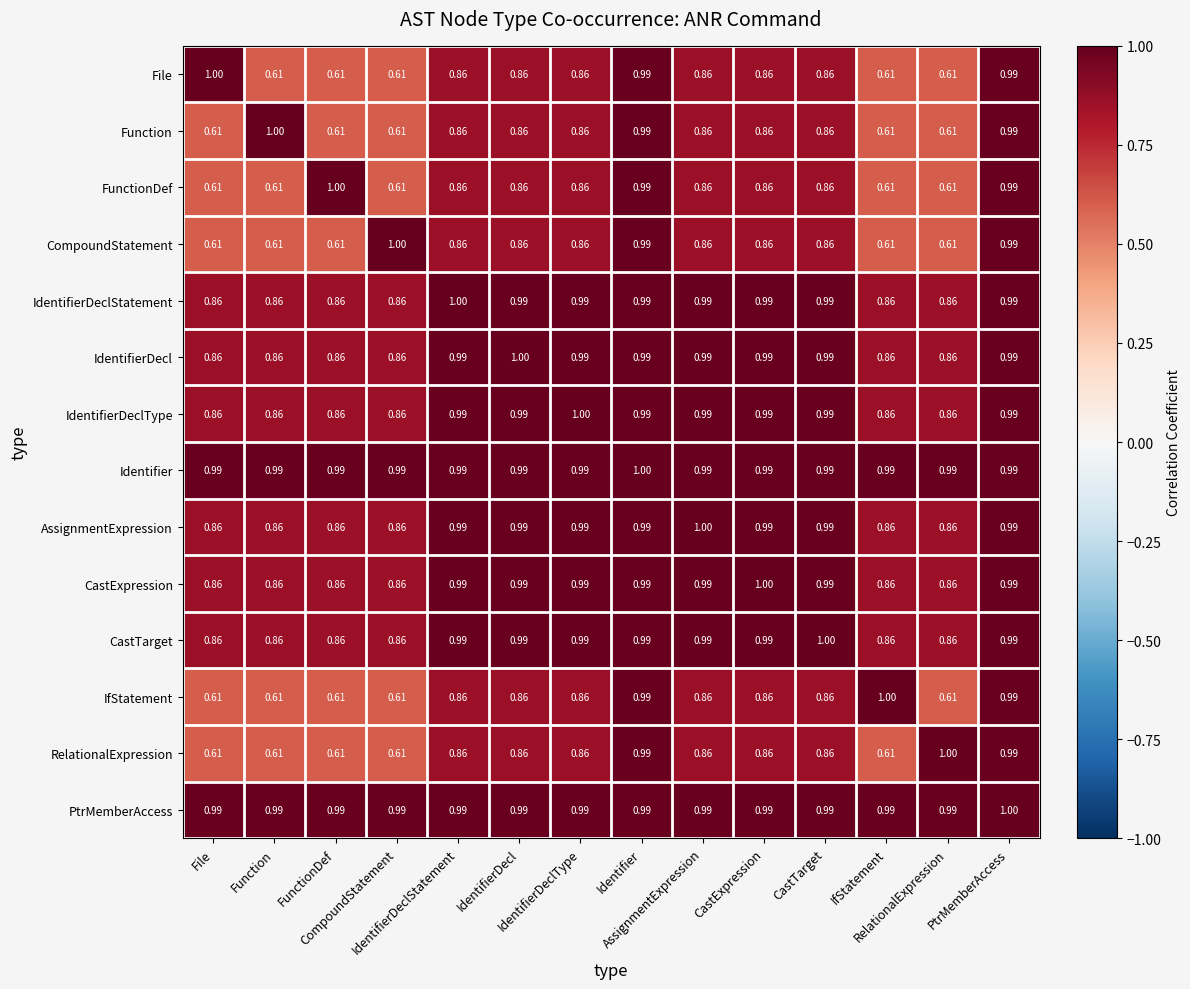

Reading left to right, extract all data points from this chart.

File: File=1.0	Function=0.6	FunctionDef=0.6	CompoundStatement=0.6	IdentifierDeclStatement=0.9	IdentifierDecl=0.9	IdentifierDeclType=0.9	Identifier=1.0	AssignmentExpression=0.9	CastExpression=0.9	CastTarget=0.9	IfStatement=0.6	RelationalExpression=0.6	PtrMemberAccess=1.0
Function: File=0.6	Function=1.0	FunctionDef=0.6	CompoundStatement=0.6	IdentifierDeclStatement=0.9	IdentifierDecl=0.9	IdentifierDeclType=0.9	Identifier=1.0	AssignmentExpression=0.9	CastExpression=0.9	CastTarget=0.9	IfStatement=0.6	RelationalExpression=0.6	PtrMemberAccess=1.0
FunctionDef: File=0.6	Function=0.6	FunctionDef=1.0	CompoundStatement=0.6	IdentifierDeclStatement=0.9	IdentifierDecl=0.9	IdentifierDeclType=0.9	Identifier=1.0	AssignmentExpression=0.9	CastExpression=0.9	CastTarget=0.9	IfStatement=0.6	RelationalExpression=0.6	PtrMemberAccess=1.0
CompoundStatement: File=0.6	Function=0.6	FunctionDef=0.6	CompoundStatement=1.0	IdentifierDeclStatement=0.9	IdentifierDecl=0.9	IdentifierDeclType=0.9	Identifier=1.0	AssignmentExpression=0.9	CastExpression=0.9	CastTarget=0.9	IfStatement=0.6	RelationalExpression=0.6	PtrMemberAccess=1.0
IdentifierDeclStatement: File=0.9	Function=0.9	FunctionDef=0.9	CompoundStatement=0.9	IdentifierDeclStatement=1.0	IdentifierDecl=1.0	IdentifierDeclType=1.0	Identifier=1.0	AssignmentExpression=1.0	CastExpression=1.0	CastTarget=1.0	IfStatement=0.9	RelationalExpression=0.9	PtrMemberAccess=1.0
IdentifierDecl: File=0.9	Function=0.9	FunctionDef=0.9	CompoundStatement=0.9	IdentifierDeclStatement=1.0	IdentifierDecl=1.0	IdentifierDeclType=1.0	Identifier=1.0	AssignmentExpression=1.0	CastExpression=1.0	CastTarget=1.0	IfStatement=0.9	RelationalExpression=0.9	PtrMemberAccess=1.0
IdentifierDeclType: File=0.9	Function=0.9	FunctionDef=0.9	CompoundStatement=0.9	IdentifierDeclStatement=1.0	IdentifierDecl=1.0	IdentifierDeclType=1.0	Identifier=1.0	AssignmentExpression=1.0	CastExpression=1.0	CastTarget=1.0	IfStatement=0.9	RelationalExpression=0.9	PtrMemberAccess=1.0
Identifier: File=1.0	Function=1.0	FunctionDef=1.0	CompoundStatement=1.0	IdentifierDeclStatement=1.0	IdentifierDecl=1.0	IdentifierDeclType=1.0	Identifier=1.0	AssignmentExpression=1.0	CastExpression=1.0	CastTarget=1.0	IfStatement=1.0	RelationalExpression=1.0	PtrMemberAccess=1.0
AssignmentExpression: File=0.9	Function=0.9	FunctionDef=0.9	CompoundStatement=0.9	IdentifierDeclStatement=1.0	IdentifierDecl=1.0	IdentifierDeclType=1.0	Identifier=1.0	AssignmentExpression=1.0	CastExpression=1.0	CastTarget=1.0	IfStatement=0.9	RelationalExpression=0.9	PtrMemberAccess=1.0
CastExpression: File=0.9	Function=0.9	FunctionDef=0.9	CompoundStatement=0.9	IdentifierDeclStatement=1.0	IdentifierDecl=1.0	IdentifierDeclType=1.0	Identifier=1.0	AssignmentExpression=1.0	CastExpression=1.0	CastTarget=1.0	IfStatement=0.9	RelationalExpression=0.9	PtrMemberAccess=1.0
CastTarget: File=0.9	Function=0.9	FunctionDef=0.9	CompoundStatement=0.9	IdentifierDeclStatement=1.0	IdentifierDecl=1.0	IdentifierDeclType=1.0	Identifier=1.0	AssignmentExpression=1.0	CastExpression=1.0	CastTarget=1.0	IfStatement=0.9	RelationalExpression=0.9	PtrMemberAccess=1.0
IfStatement: File=0.6	Function=0.6	FunctionDef=0.6	CompoundStatement=0.6	IdentifierDeclStatement=0.9	IdentifierDecl=0.9	IdentifierDeclType=0.9	Identifier=1.0	AssignmentExpression=0.9	CastExpression=0.9	CastTarget=0.9	IfStatement=1.0	RelationalExpression=0.6	PtrMemberAccess=1.0
RelationalExpression: File=0.6	Function=0.6	FunctionDef=0.6	CompoundStatement=0.6	IdentifierDeclStatement=0.9	IdentifierDecl=0.9	IdentifierDeclType=0.9	Identifier=1.0	AssignmentExpression=0.9	CastExpression=0.9	CastTarget=0.9	IfStatement=0.6	RelationalExpression=1.0	PtrMemberAccess=1.0
PtrMemberAccess: File=1.0	Function=1.0	FunctionDef=1.0	CompoundStatement=1.0	IdentifierDeclStatement=1.0	IdentifierDecl=1.0	IdentifierDeclType=1.0	Identifier=1.0	AssignmentExpression=1.0	CastExpression=1.0	CastTarget=1.0	IfStatement=1.0	RelationalExpression=1.0	PtrMemberAccess=1.0